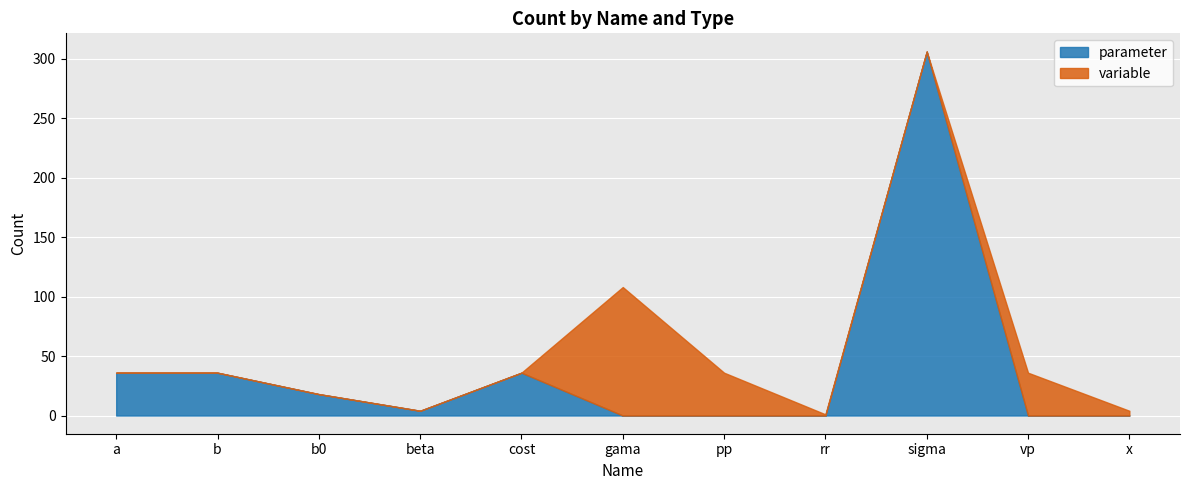

What is the difference between the second highest and second lowest values in the parameter series?

36